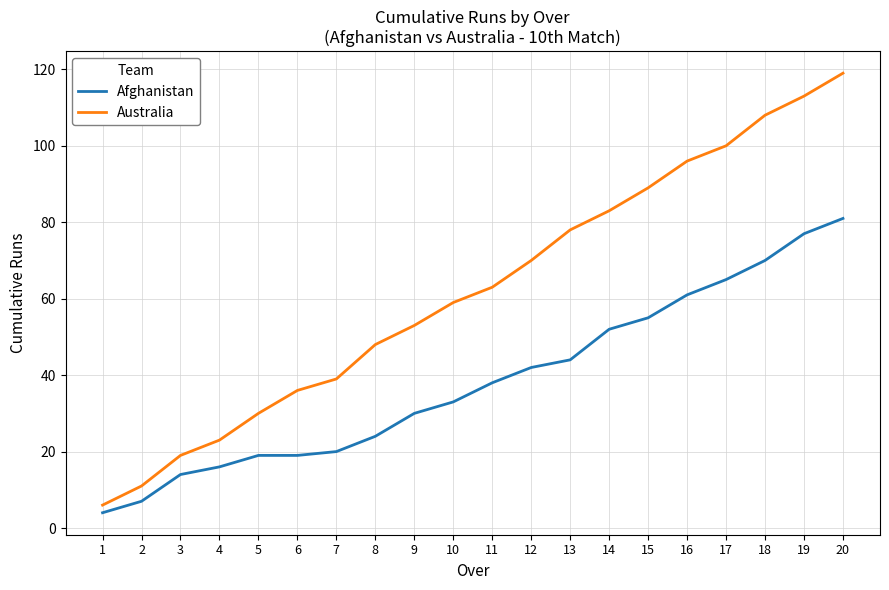

At which label does Australia reach its minimum?

1